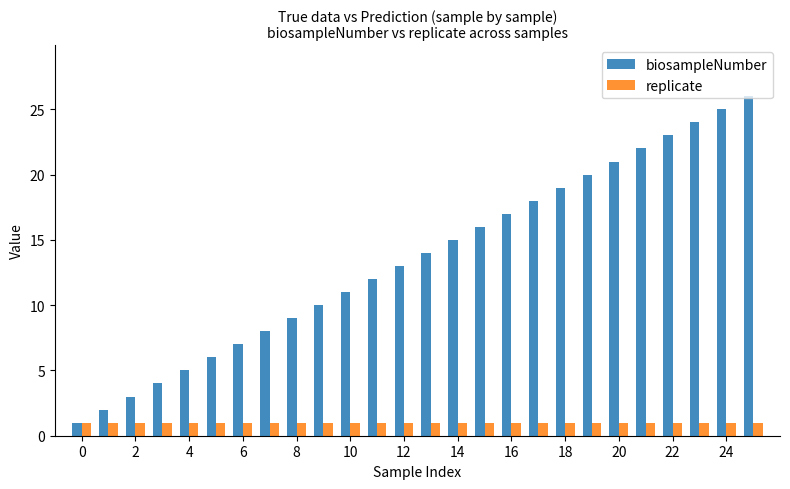

What are all the series names shown in the legend?

biosampleNumber, replicate